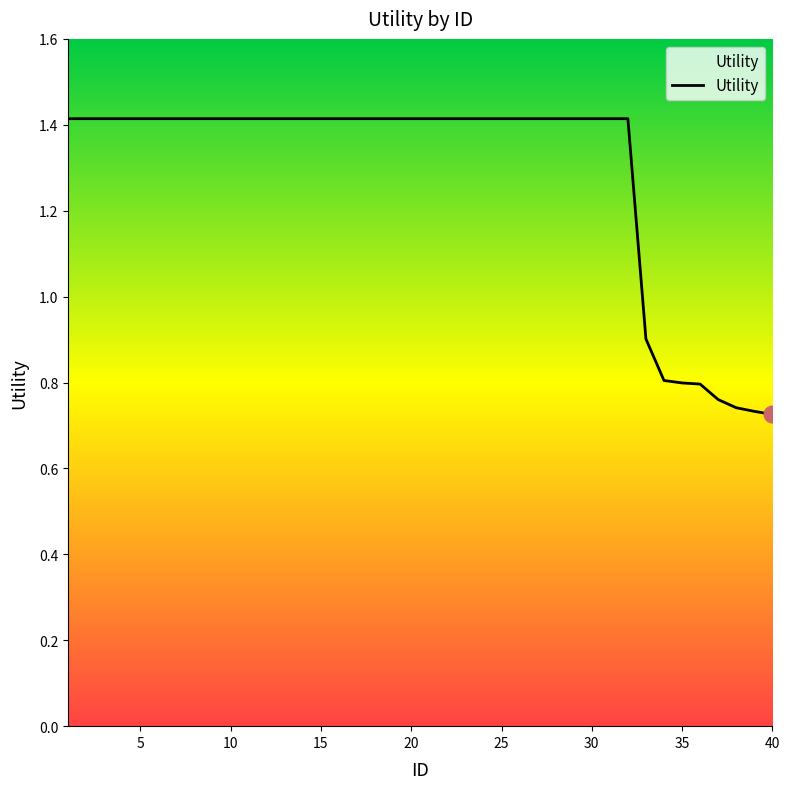

What is the greatest value displayed?

1.4